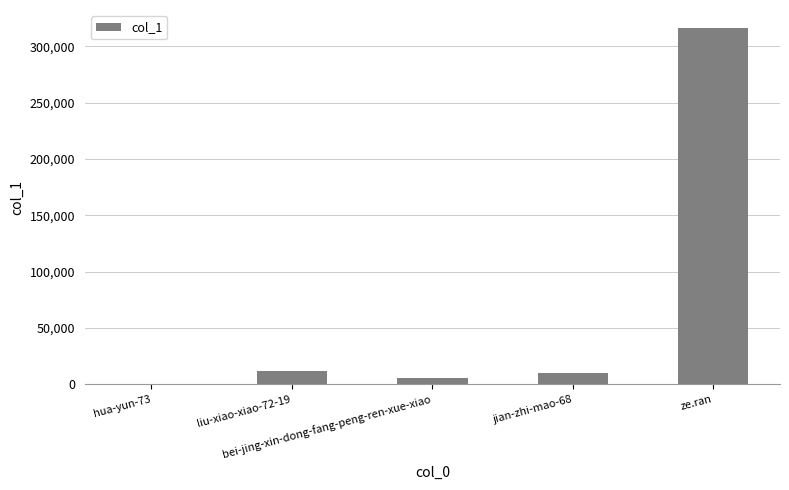

What is the sum of all values?

344309